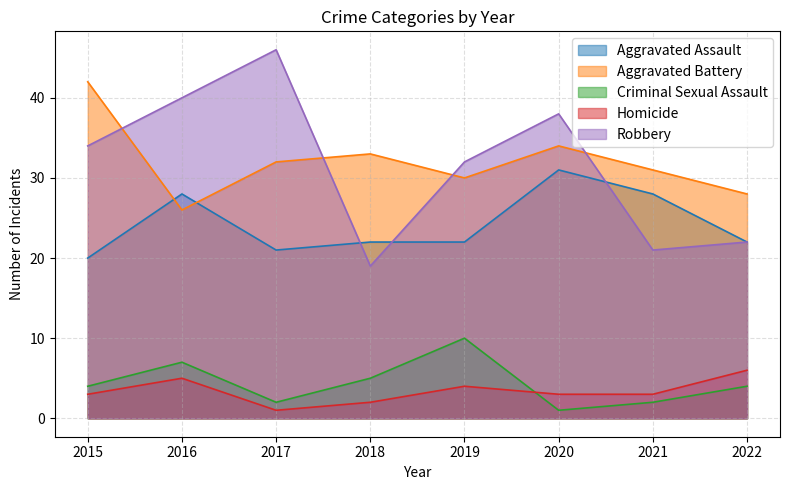

How many lines are shown in the chart?

5